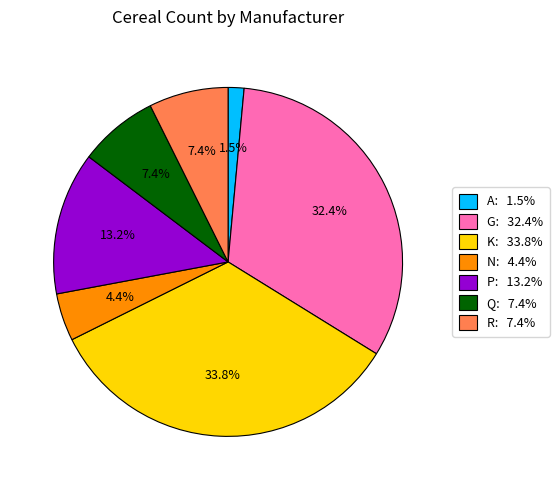

Is there any slice that represents more than half of the pie?

No